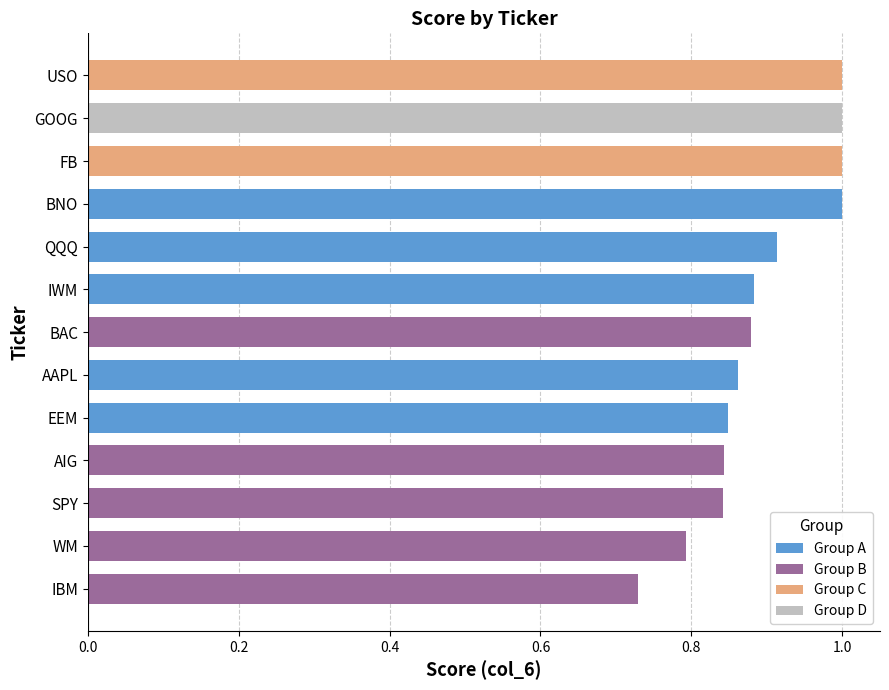

What is the greatest value displayed?

1.0